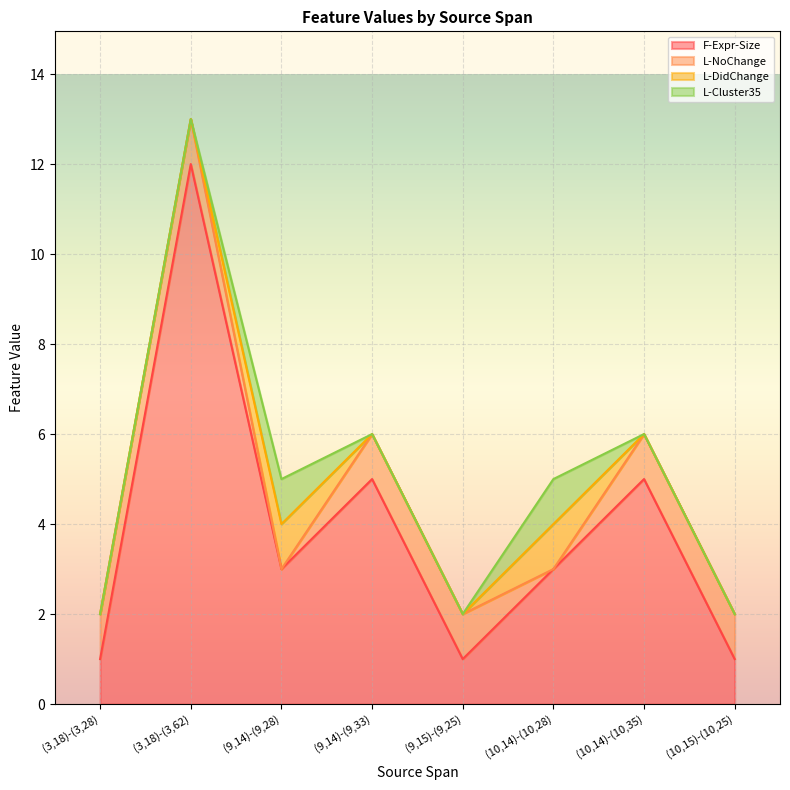

What is the label of the 3rd point from the left?

(9,14)-(9,28)